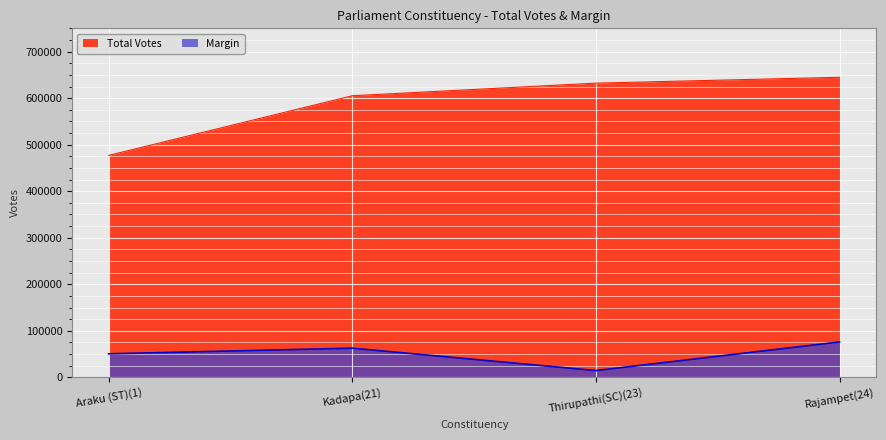

Which series has the widest spread of values?

Total Votes